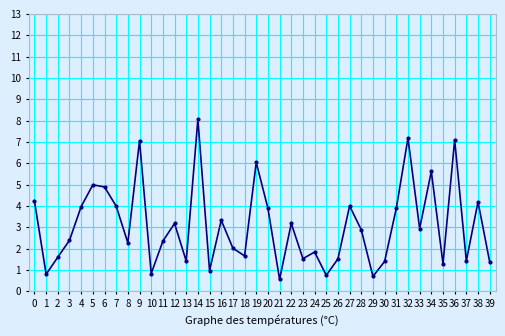

Which label corresponds to the largest value in the chart?

14